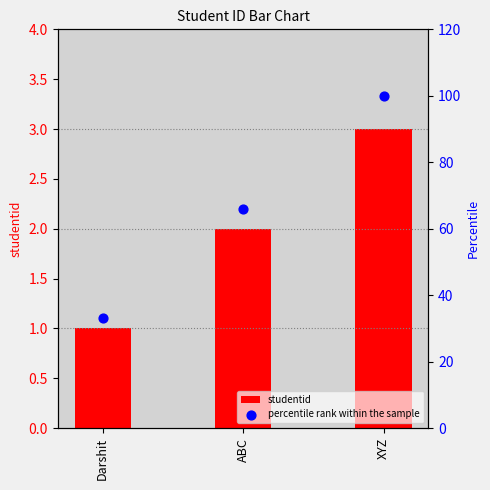

At which category is the sum across all series the highest?

XYZ